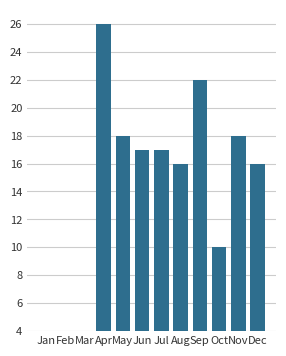

List the labels in order of value, smallest first.

Jan, Feb, Mar, Oct, Aug, Dec, Jun, Jul, May, Nov, Sep, Apr